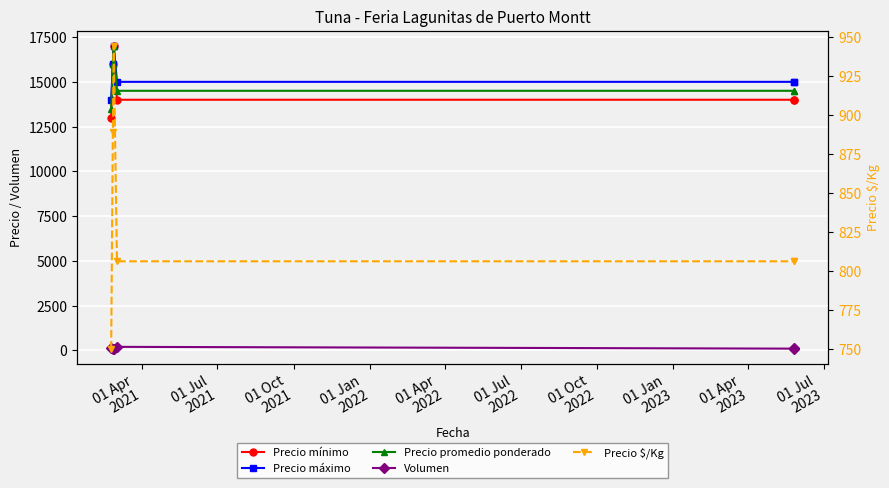

True or false: Volumen and Precio $/Kg intersect in this chart.

False